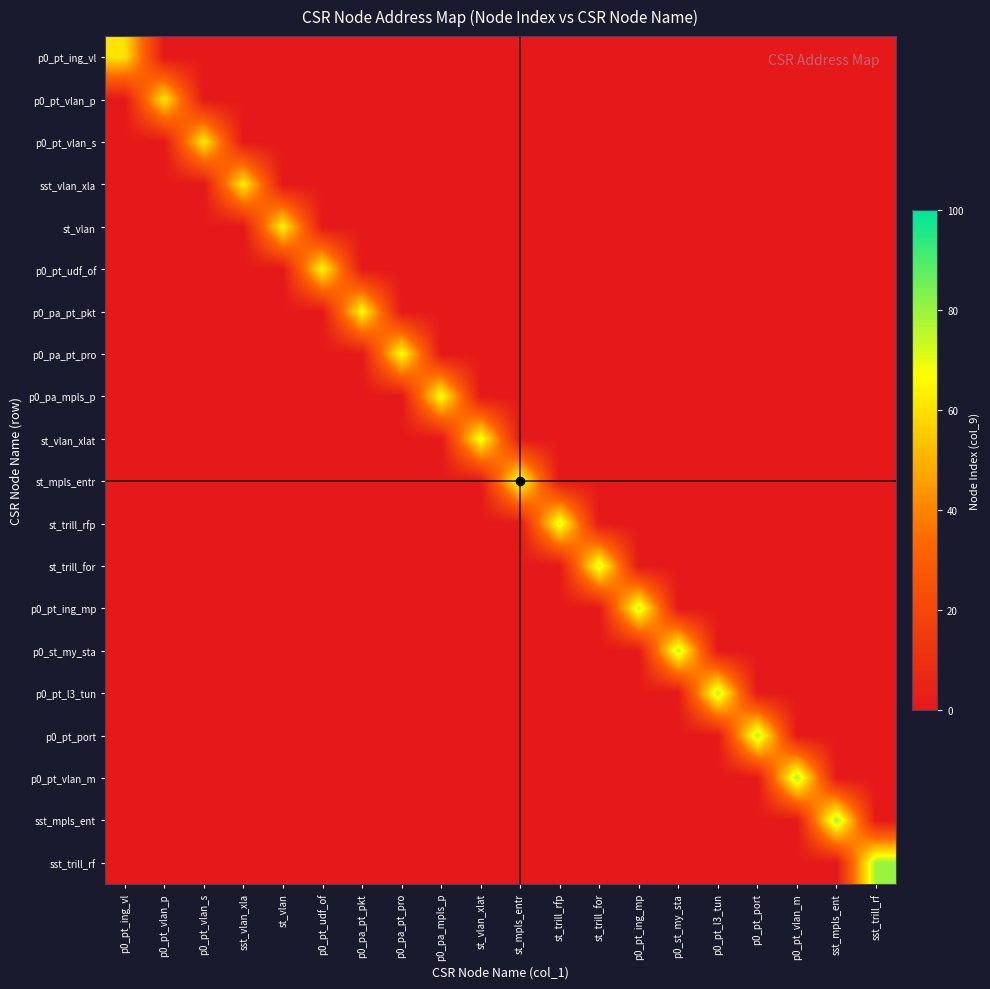

Reading left to right, list all the values displayed in this chart.

p0_pt_ing_vl: p0_pt_ing_vl=61	p0_pt_vlan_p=0	p0_pt_vlan_s=0	sst_vlan_xla=0	st_vlan=0	p0_pt_udf_of=0	p0_pa_pt_pkt=0	p0_pa_pt_pro=0	p0_pa_mpls_p=0	st_vlan_xlat=0	st_mpls_entr=0	st_trill_rfp=0	st_trill_for=0	p0_pt_ing_mp=0	p0_st_my_sta=0	p0_pt_l3_tun=0	p0_pt_port=0	p0_pt_vlan_m=0	sst_mpls_ent=0	sst_trill_rf=0
p0_pt_vlan_p: p0_pt_ing_vl=0	p0_pt_vlan_p=62	p0_pt_vlan_s=0	sst_vlan_xla=0	st_vlan=0	p0_pt_udf_of=0	p0_pa_pt_pkt=0	p0_pa_pt_pro=0	p0_pa_mpls_p=0	st_vlan_xlat=0	st_mpls_entr=0	st_trill_rfp=0	st_trill_for=0	p0_pt_ing_mp=0	p0_st_my_sta=0	p0_pt_l3_tun=0	p0_pt_port=0	p0_pt_vlan_m=0	sst_mpls_ent=0	sst_trill_rf=0
p0_pt_vlan_s: p0_pt_ing_vl=0	p0_pt_vlan_p=0	p0_pt_vlan_s=63	sst_vlan_xla=0	st_vlan=0	p0_pt_udf_of=0	p0_pa_pt_pkt=0	p0_pa_pt_pro=0	p0_pa_mpls_p=0	st_vlan_xlat=0	st_mpls_entr=0	st_trill_rfp=0	st_trill_for=0	p0_pt_ing_mp=0	p0_st_my_sta=0	p0_pt_l3_tun=0	p0_pt_port=0	p0_pt_vlan_m=0	sst_mpls_ent=0	sst_trill_rf=0
sst_vlan_xla: p0_pt_ing_vl=0	p0_pt_vlan_p=0	p0_pt_vlan_s=0	sst_vlan_xla=64	st_vlan=0	p0_pt_udf_of=0	p0_pa_pt_pkt=0	p0_pa_pt_pro=0	p0_pa_mpls_p=0	st_vlan_xlat=0	st_mpls_entr=0	st_trill_rfp=0	st_trill_for=0	p0_pt_ing_mp=0	p0_st_my_sta=0	p0_pt_l3_tun=0	p0_pt_port=0	p0_pt_vlan_m=0	sst_mpls_ent=0	sst_trill_rf=0
st_vlan: p0_pt_ing_vl=0	p0_pt_vlan_p=0	p0_pt_vlan_s=0	sst_vlan_xla=0	st_vlan=65	p0_pt_udf_of=0	p0_pa_pt_pkt=0	p0_pa_pt_pro=0	p0_pa_mpls_p=0	st_vlan_xlat=0	st_mpls_entr=0	st_trill_rfp=0	st_trill_for=0	p0_pt_ing_mp=0	p0_st_my_sta=0	p0_pt_l3_tun=0	p0_pt_port=0	p0_pt_vlan_m=0	sst_mpls_ent=0	sst_trill_rf=0
p0_pt_udf_of: p0_pt_ing_vl=0	p0_pt_vlan_p=0	p0_pt_vlan_s=0	sst_vlan_xla=0	st_vlan=0	p0_pt_udf_of=66	p0_pa_pt_pkt=0	p0_pa_pt_pro=0	p0_pa_mpls_p=0	st_vlan_xlat=0	st_mpls_entr=0	st_trill_rfp=0	st_trill_for=0	p0_pt_ing_mp=0	p0_st_my_sta=0	p0_pt_l3_tun=0	p0_pt_port=0	p0_pt_vlan_m=0	sst_mpls_ent=0	sst_trill_rf=0
p0_pa_pt_pkt: p0_pt_ing_vl=0	p0_pt_vlan_p=0	p0_pt_vlan_s=0	sst_vlan_xla=0	st_vlan=0	p0_pt_udf_of=0	p0_pa_pt_pkt=67	p0_pa_pt_pro=0	p0_pa_mpls_p=0	st_vlan_xlat=0	st_mpls_entr=0	st_trill_rfp=0	st_trill_for=0	p0_pt_ing_mp=0	p0_st_my_sta=0	p0_pt_l3_tun=0	p0_pt_port=0	p0_pt_vlan_m=0	sst_mpls_ent=0	sst_trill_rf=0
p0_pa_pt_pro: p0_pt_ing_vl=0	p0_pt_vlan_p=0	p0_pt_vlan_s=0	sst_vlan_xla=0	st_vlan=0	p0_pt_udf_of=0	p0_pa_pt_pkt=0	p0_pa_pt_pro=68	p0_pa_mpls_p=0	st_vlan_xlat=0	st_mpls_entr=0	st_trill_rfp=0	st_trill_for=0	p0_pt_ing_mp=0	p0_st_my_sta=0	p0_pt_l3_tun=0	p0_pt_port=0	p0_pt_vlan_m=0	sst_mpls_ent=0	sst_trill_rf=0
p0_pa_mpls_p: p0_pt_ing_vl=0	p0_pt_vlan_p=0	p0_pt_vlan_s=0	sst_vlan_xla=0	st_vlan=0	p0_pt_udf_of=0	p0_pa_pt_pkt=0	p0_pa_pt_pro=0	p0_pa_mpls_p=69	st_vlan_xlat=0	st_mpls_entr=0	st_trill_rfp=0	st_trill_for=0	p0_pt_ing_mp=0	p0_st_my_sta=0	p0_pt_l3_tun=0	p0_pt_port=0	p0_pt_vlan_m=0	sst_mpls_ent=0	sst_trill_rf=0
st_vlan_xlat: p0_pt_ing_vl=0	p0_pt_vlan_p=0	p0_pt_vlan_s=0	sst_vlan_xla=0	st_vlan=0	p0_pt_udf_of=0	p0_pa_pt_pkt=0	p0_pa_pt_pro=0	p0_pa_mpls_p=0	st_vlan_xlat=70	st_mpls_entr=0	st_trill_rfp=0	st_trill_for=0	p0_pt_ing_mp=0	p0_st_my_sta=0	p0_pt_l3_tun=0	p0_pt_port=0	p0_pt_vlan_m=0	sst_mpls_ent=0	sst_trill_rf=0
st_mpls_entr: p0_pt_ing_vl=0	p0_pt_vlan_p=0	p0_pt_vlan_s=0	sst_vlan_xla=0	st_vlan=0	p0_pt_udf_of=0	p0_pa_pt_pkt=0	p0_pa_pt_pro=0	p0_pa_mpls_p=0	st_vlan_xlat=0	st_mpls_entr=71	st_trill_rfp=0	st_trill_for=0	p0_pt_ing_mp=0	p0_st_my_sta=0	p0_pt_l3_tun=0	p0_pt_port=0	p0_pt_vlan_m=0	sst_mpls_ent=0	sst_trill_rf=0
st_trill_rfp: p0_pt_ing_vl=0	p0_pt_vlan_p=0	p0_pt_vlan_s=0	sst_vlan_xla=0	st_vlan=0	p0_pt_udf_of=0	p0_pa_pt_pkt=0	p0_pa_pt_pro=0	p0_pa_mpls_p=0	st_vlan_xlat=0	st_mpls_entr=0	st_trill_rfp=72	st_trill_for=0	p0_pt_ing_mp=0	p0_st_my_sta=0	p0_pt_l3_tun=0	p0_pt_port=0	p0_pt_vlan_m=0	sst_mpls_ent=0	sst_trill_rf=0
st_trill_for: p0_pt_ing_vl=0	p0_pt_vlan_p=0	p0_pt_vlan_s=0	sst_vlan_xla=0	st_vlan=0	p0_pt_udf_of=0	p0_pa_pt_pkt=0	p0_pa_pt_pro=0	p0_pa_mpls_p=0	st_vlan_xlat=0	st_mpls_entr=0	st_trill_rfp=0	st_trill_for=73	p0_pt_ing_mp=0	p0_st_my_sta=0	p0_pt_l3_tun=0	p0_pt_port=0	p0_pt_vlan_m=0	sst_mpls_ent=0	sst_trill_rf=0
p0_pt_ing_mp: p0_pt_ing_vl=0	p0_pt_vlan_p=0	p0_pt_vlan_s=0	sst_vlan_xla=0	st_vlan=0	p0_pt_udf_of=0	p0_pa_pt_pkt=0	p0_pa_pt_pro=0	p0_pa_mpls_p=0	st_vlan_xlat=0	st_mpls_entr=0	st_trill_rfp=0	st_trill_for=0	p0_pt_ing_mp=74	p0_st_my_sta=0	p0_pt_l3_tun=0	p0_pt_port=0	p0_pt_vlan_m=0	sst_mpls_ent=0	sst_trill_rf=0
p0_st_my_sta: p0_pt_ing_vl=0	p0_pt_vlan_p=0	p0_pt_vlan_s=0	sst_vlan_xla=0	st_vlan=0	p0_pt_udf_of=0	p0_pa_pt_pkt=0	p0_pa_pt_pro=0	p0_pa_mpls_p=0	st_vlan_xlat=0	st_mpls_entr=0	st_trill_rfp=0	st_trill_for=0	p0_pt_ing_mp=0	p0_st_my_sta=75	p0_pt_l3_tun=0	p0_pt_port=0	p0_pt_vlan_m=0	sst_mpls_ent=0	sst_trill_rf=0
p0_pt_l3_tun: p0_pt_ing_vl=0	p0_pt_vlan_p=0	p0_pt_vlan_s=0	sst_vlan_xla=0	st_vlan=0	p0_pt_udf_of=0	p0_pa_pt_pkt=0	p0_pa_pt_pro=0	p0_pa_mpls_p=0	st_vlan_xlat=0	st_mpls_entr=0	st_trill_rfp=0	st_trill_for=0	p0_pt_ing_mp=0	p0_st_my_sta=0	p0_pt_l3_tun=76	p0_pt_port=0	p0_pt_vlan_m=0	sst_mpls_ent=0	sst_trill_rf=0
p0_pt_port: p0_pt_ing_vl=0	p0_pt_vlan_p=0	p0_pt_vlan_s=0	sst_vlan_xla=0	st_vlan=0	p0_pt_udf_of=0	p0_pa_pt_pkt=0	p0_pa_pt_pro=0	p0_pa_mpls_p=0	st_vlan_xlat=0	st_mpls_entr=0	st_trill_rfp=0	st_trill_for=0	p0_pt_ing_mp=0	p0_st_my_sta=0	p0_pt_l3_tun=0	p0_pt_port=77	p0_pt_vlan_m=0	sst_mpls_ent=0	sst_trill_rf=0
p0_pt_vlan_m: p0_pt_ing_vl=0	p0_pt_vlan_p=0	p0_pt_vlan_s=0	sst_vlan_xla=0	st_vlan=0	p0_pt_udf_of=0	p0_pa_pt_pkt=0	p0_pa_pt_pro=0	p0_pa_mpls_p=0	st_vlan_xlat=0	st_mpls_entr=0	st_trill_rfp=0	st_trill_for=0	p0_pt_ing_mp=0	p0_st_my_sta=0	p0_pt_l3_tun=0	p0_pt_port=0	p0_pt_vlan_m=78	sst_mpls_ent=0	sst_trill_rf=0
sst_mpls_ent: p0_pt_ing_vl=0	p0_pt_vlan_p=0	p0_pt_vlan_s=0	sst_vlan_xla=0	st_vlan=0	p0_pt_udf_of=0	p0_pa_pt_pkt=0	p0_pa_pt_pro=0	p0_pa_mpls_p=0	st_vlan_xlat=0	st_mpls_entr=0	st_trill_rfp=0	st_trill_for=0	p0_pt_ing_mp=0	p0_st_my_sta=0	p0_pt_l3_tun=0	p0_pt_port=0	p0_pt_vlan_m=0	sst_mpls_ent=79	sst_trill_rf=0
sst_trill_rf: p0_pt_ing_vl=0	p0_pt_vlan_p=0	p0_pt_vlan_s=0	sst_vlan_xla=0	st_vlan=0	p0_pt_udf_of=0	p0_pa_pt_pkt=0	p0_pa_pt_pro=0	p0_pa_mpls_p=0	st_vlan_xlat=0	st_mpls_entr=0	st_trill_rfp=0	st_trill_for=0	p0_pt_ing_mp=0	p0_st_my_sta=0	p0_pt_l3_tun=0	p0_pt_port=0	p0_pt_vlan_m=0	sst_mpls_ent=0	sst_trill_rf=80